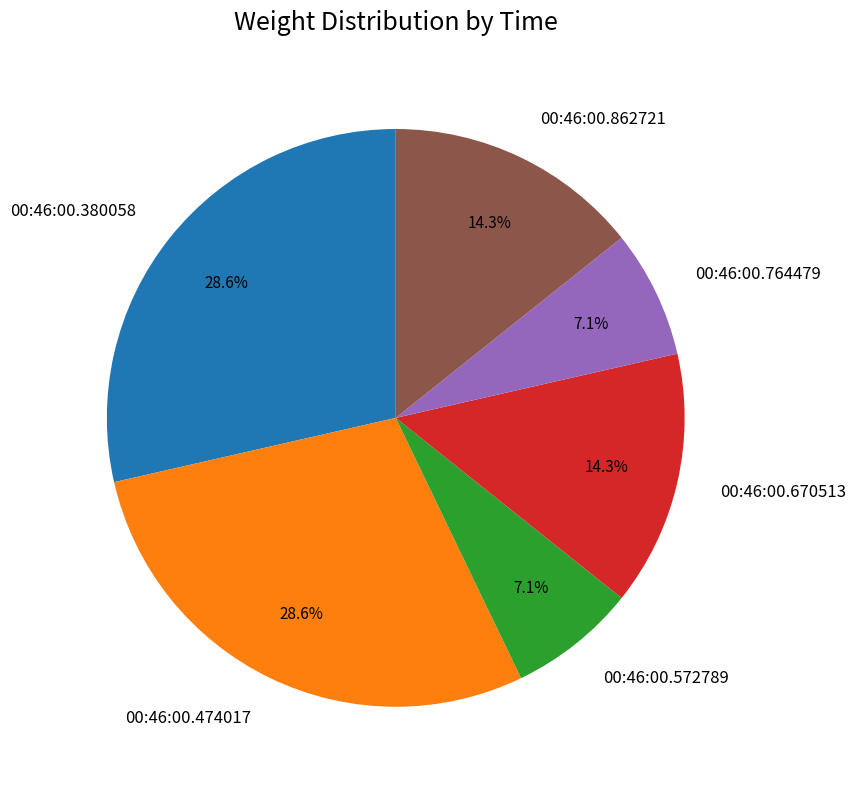

How many slices are in this pie chart?

6